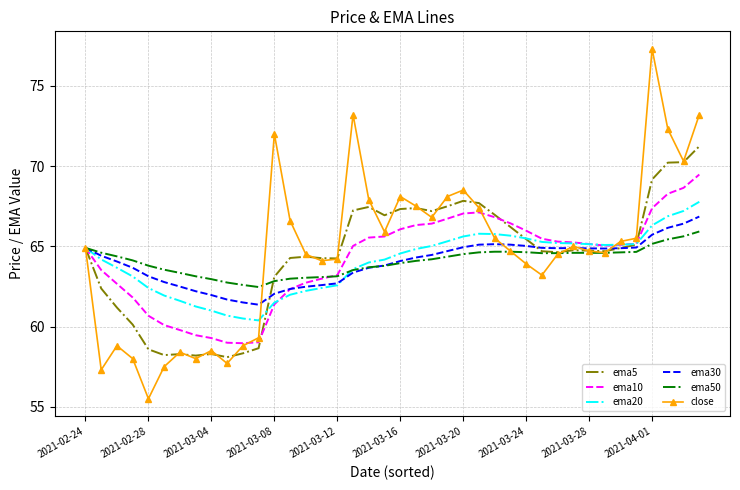

After their last crossing, which series has the higher values: ema20 or ema10?

ema10